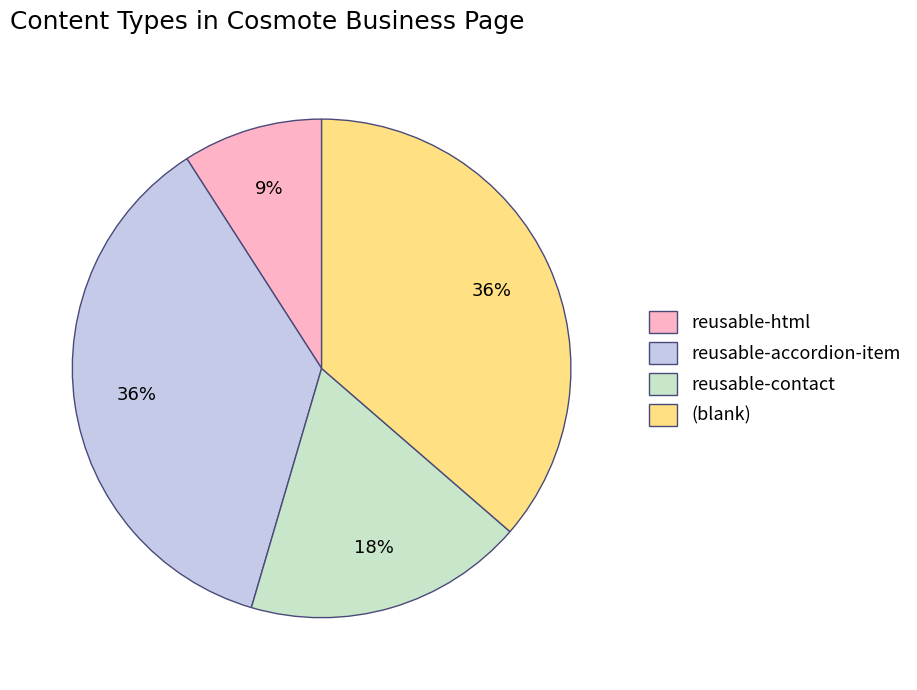

Is reusable-html the majority of the pie?

No